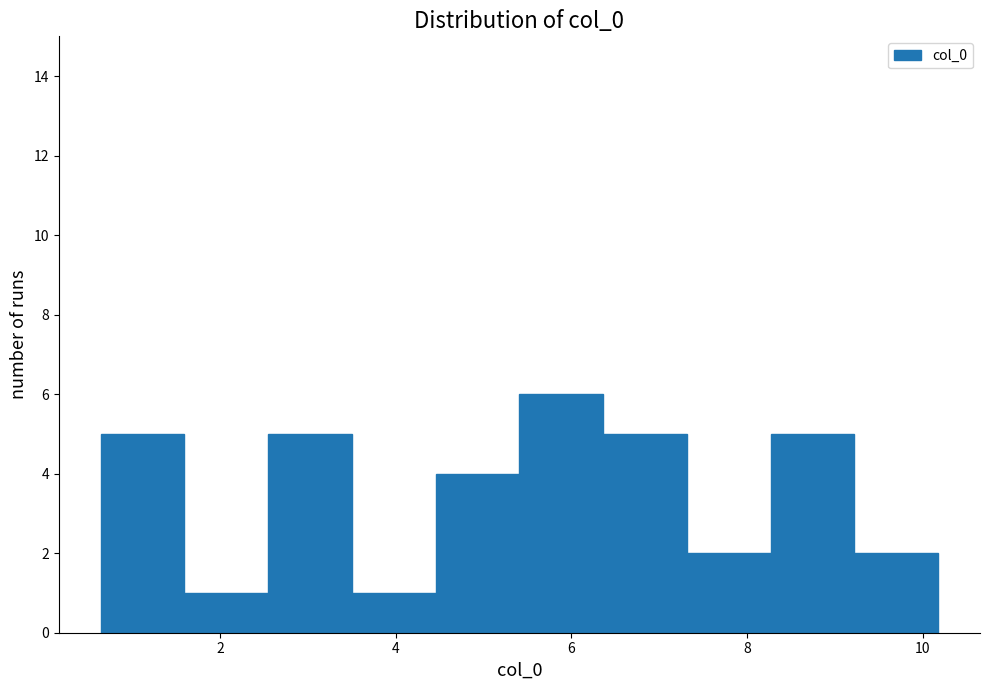

What is the height of the bar covering 0.6 to 1.6 on the x-axis? Neither the bar edges nor the heights are printed on the chart, so give them approximately, as read against the axes.

5